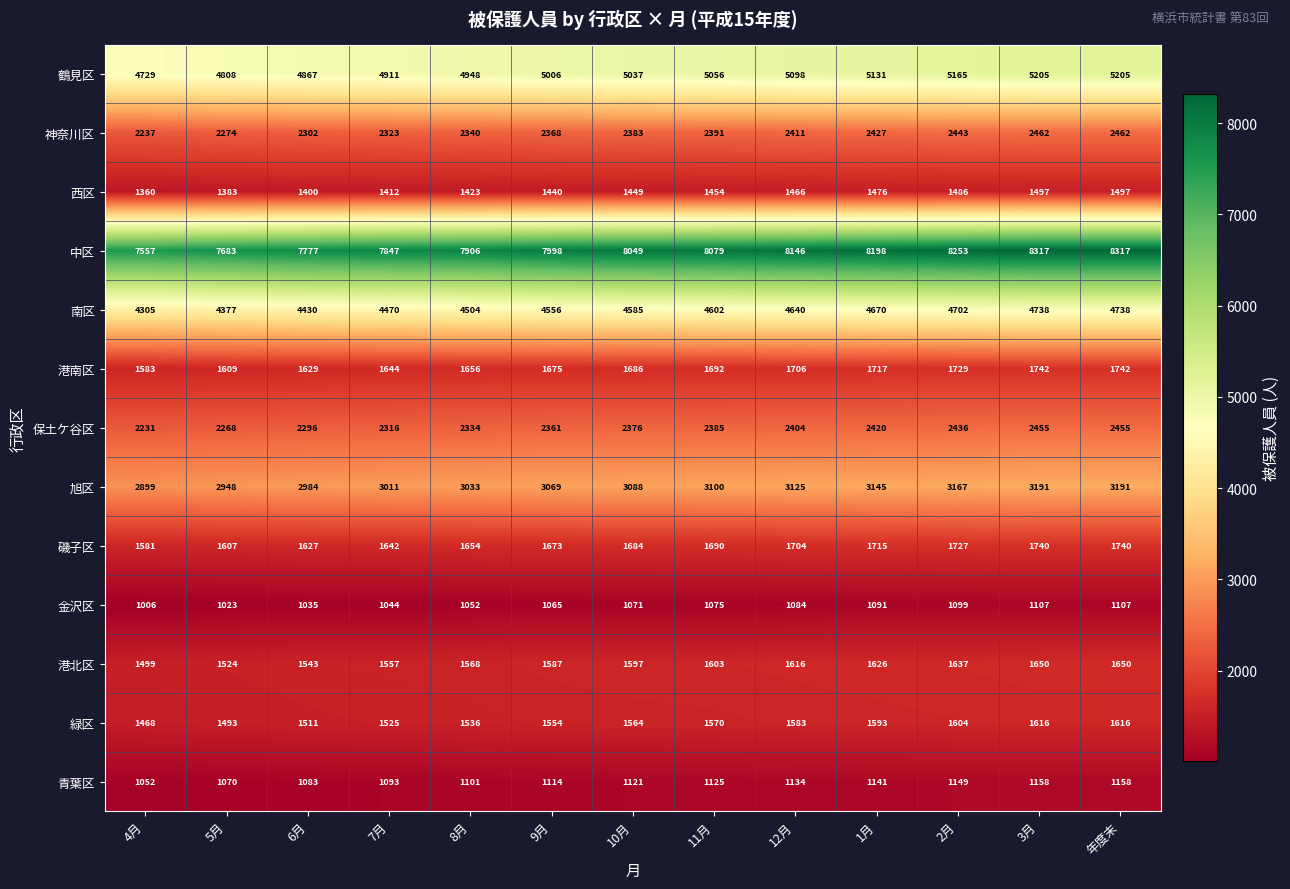

At 12月, list the series in order from smallest to largest.

金沢区, 青葉区, 西区, 緑区, 港北区, 磯子区, 港南区, 保土ケ谷区, 神奈川区, 旭区, 南区, 鶴見区, 中区